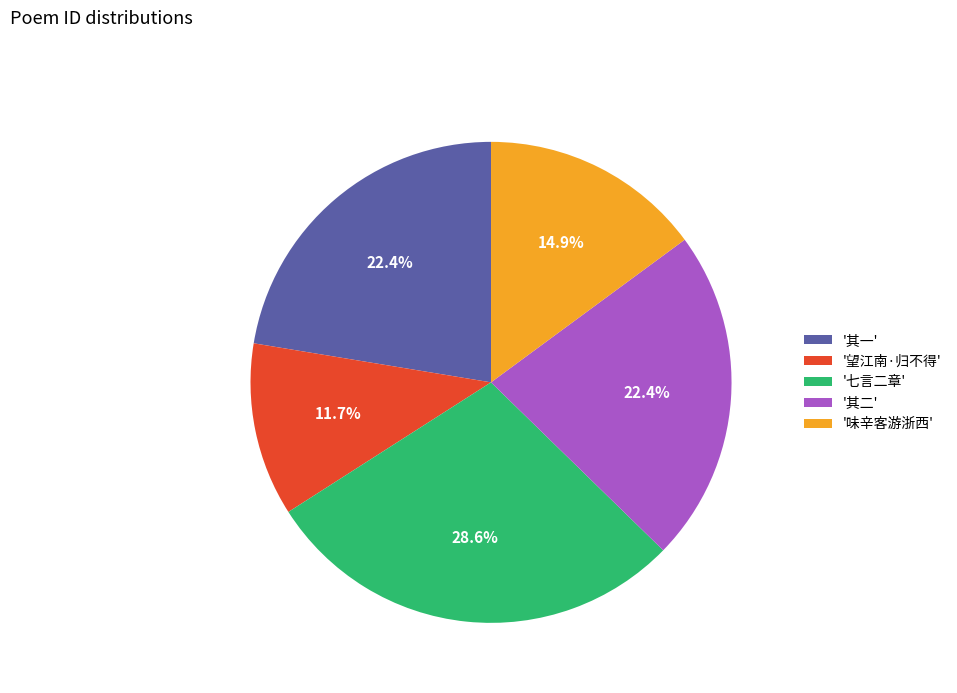

Is '味辛客游浙西' the majority of the pie?

No